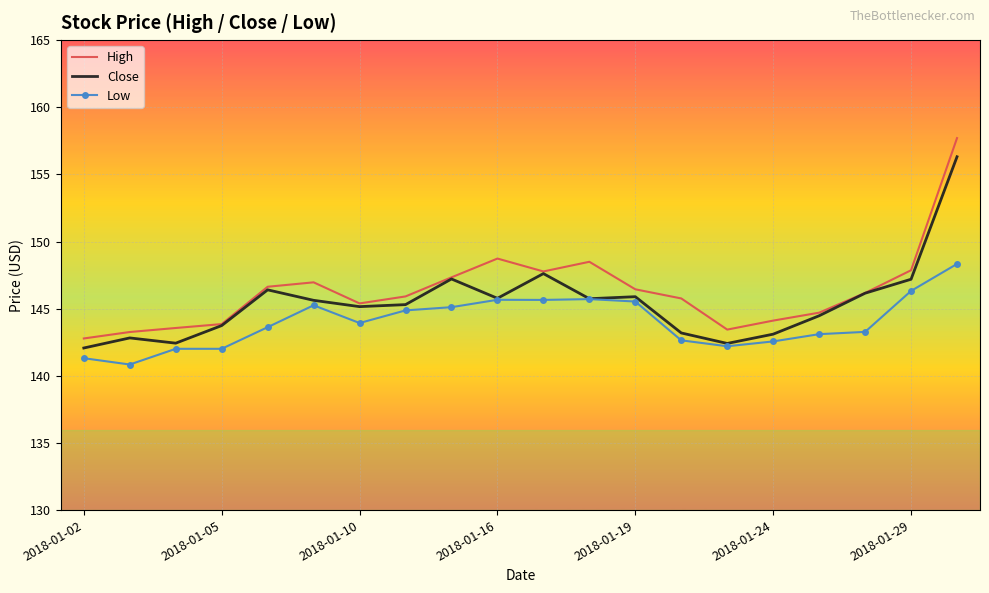

List the series in order of their overall mean, lowest first.

Low, Close, High